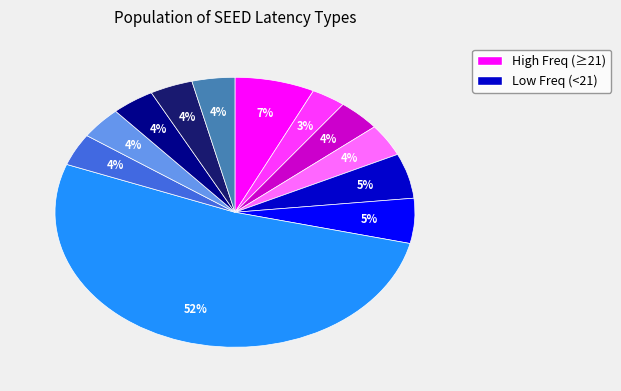

To the nearest percent, what is the difference between the largest and smallest slice percentages?

49%